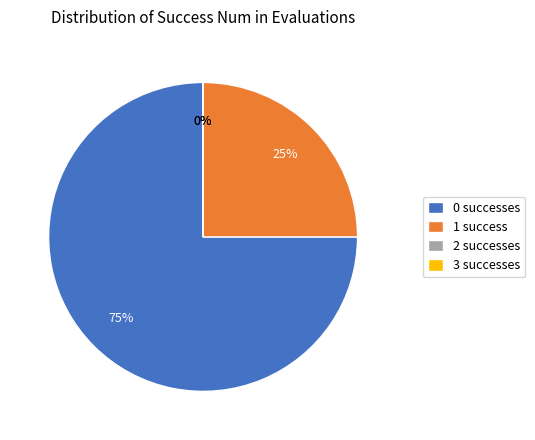

Which slice is the smallest?

2